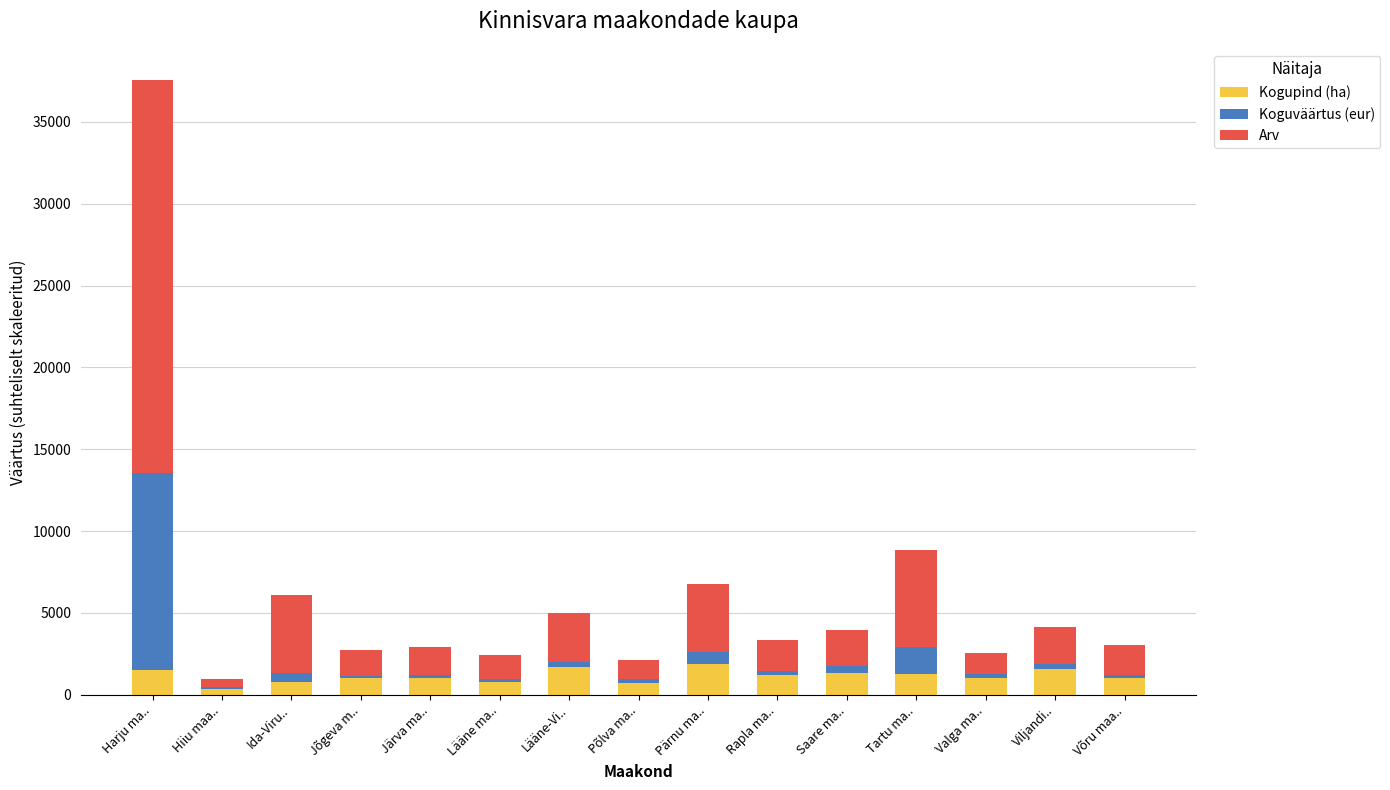

At which category is the sum across all series the highest?

Harju ma..